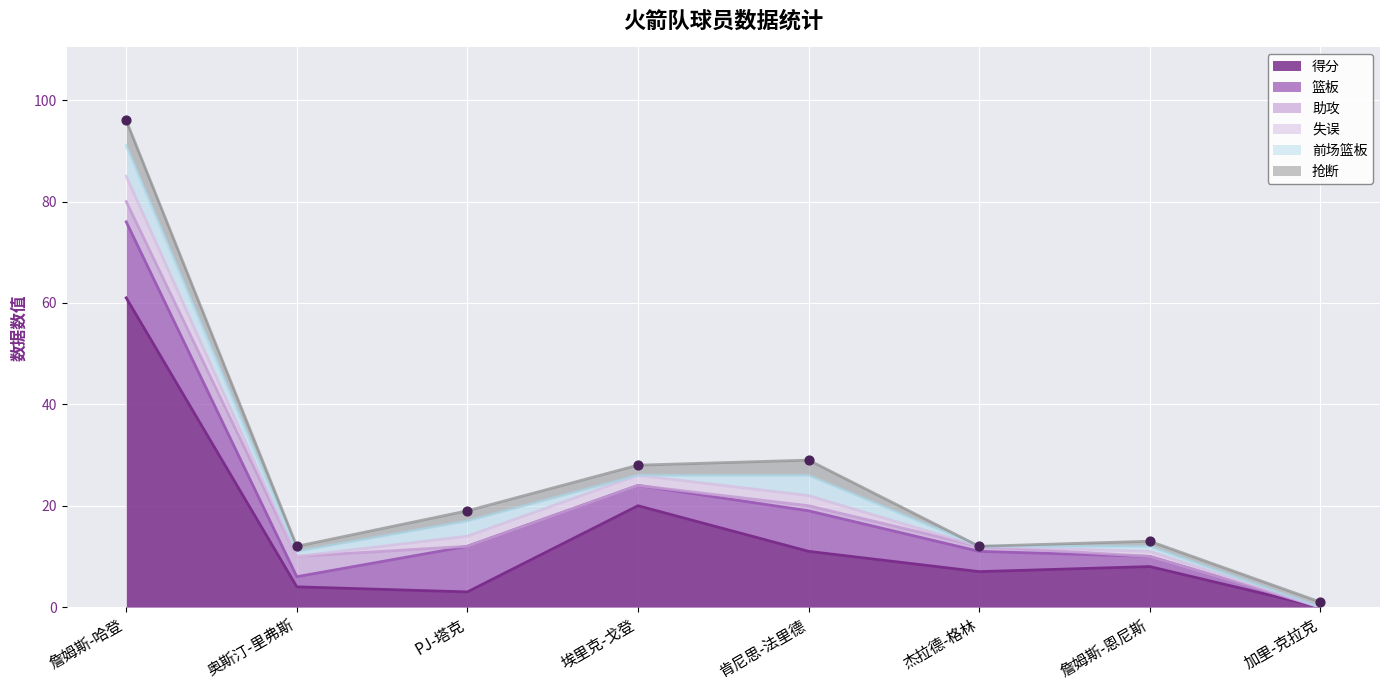

Which series contains the lowest Y value?

得分